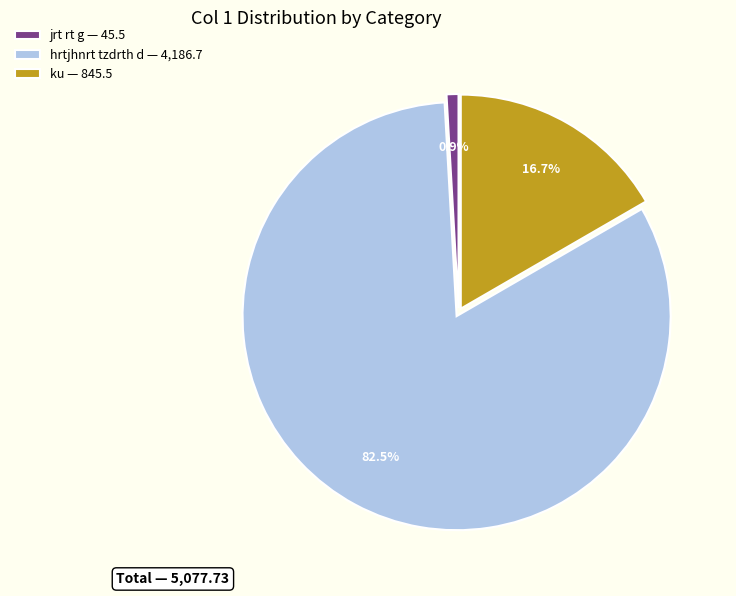

To the nearest percent, what is the difference between the largest and smallest slice percentages?

82%